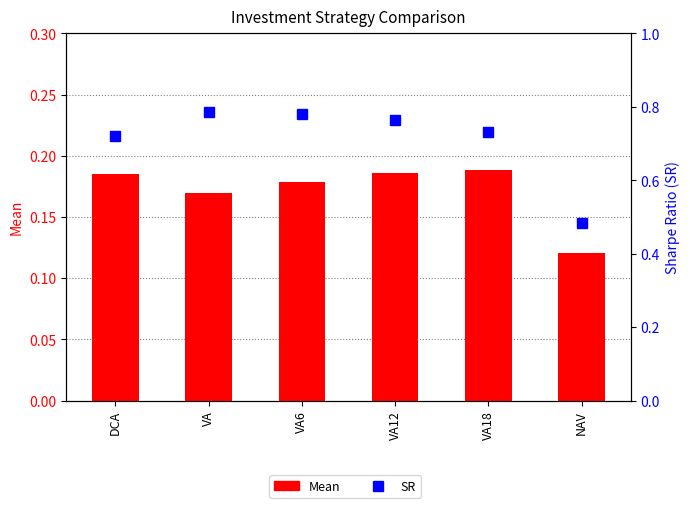

Which has a higher value, NAV or VA?

VA